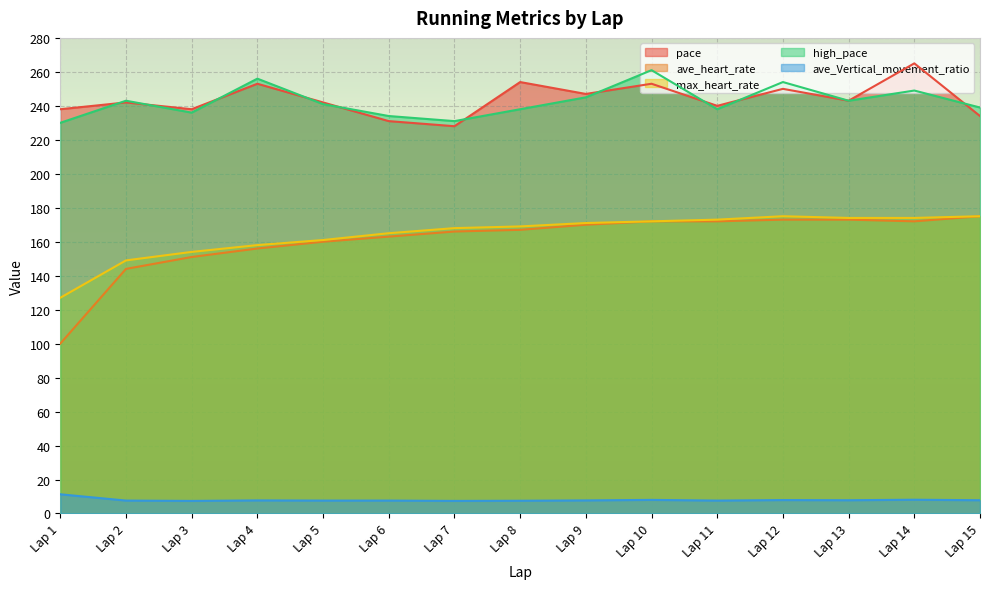

Where does the pace series first go above 242?

Lap 4